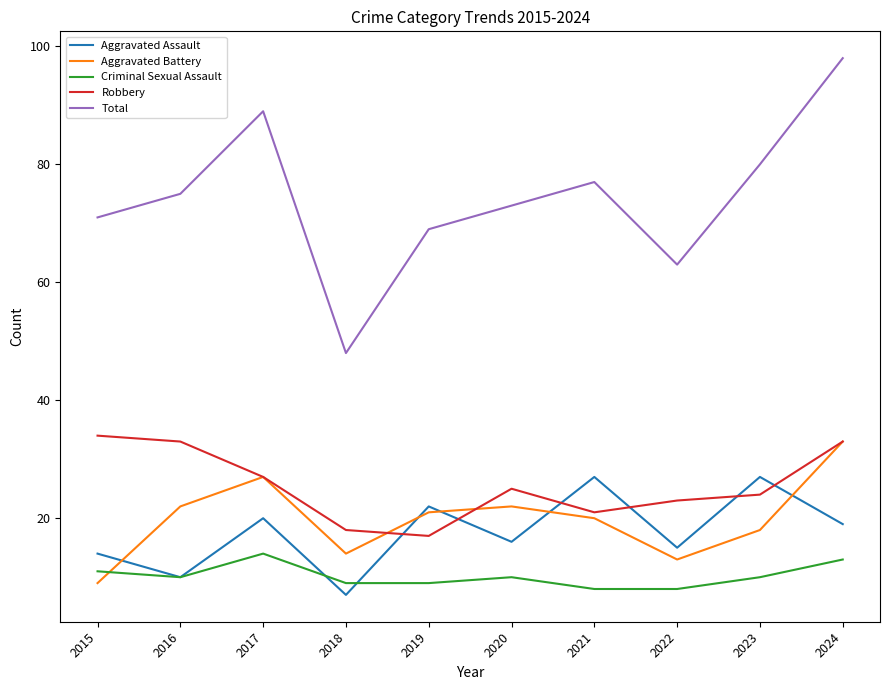

How many times do Aggravated Assault and Robbery cross each other?

6